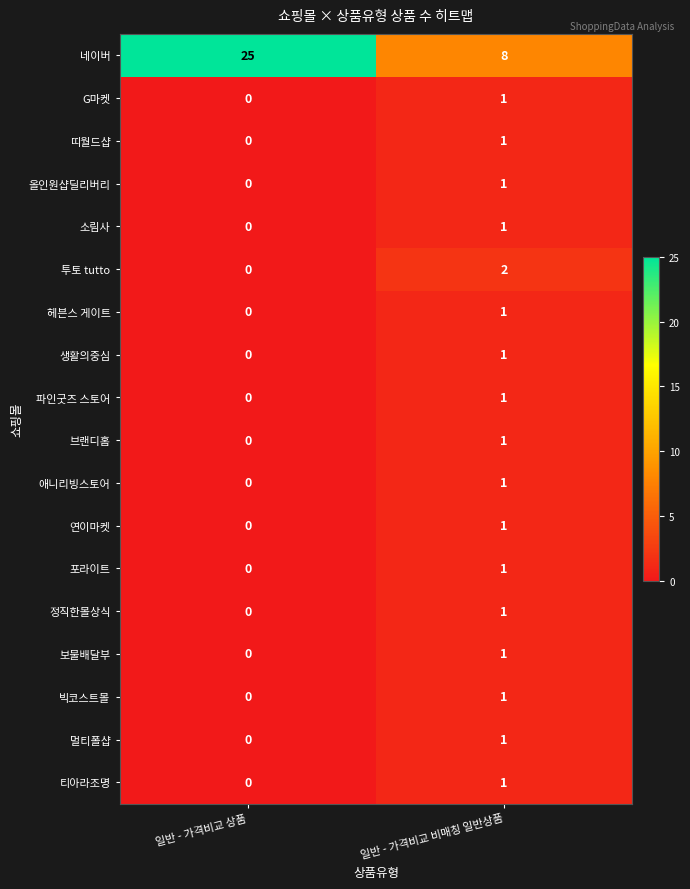

Which category has the lowest value in the 네이버 series?

일반 - 가격비교 비매칭 일반상품